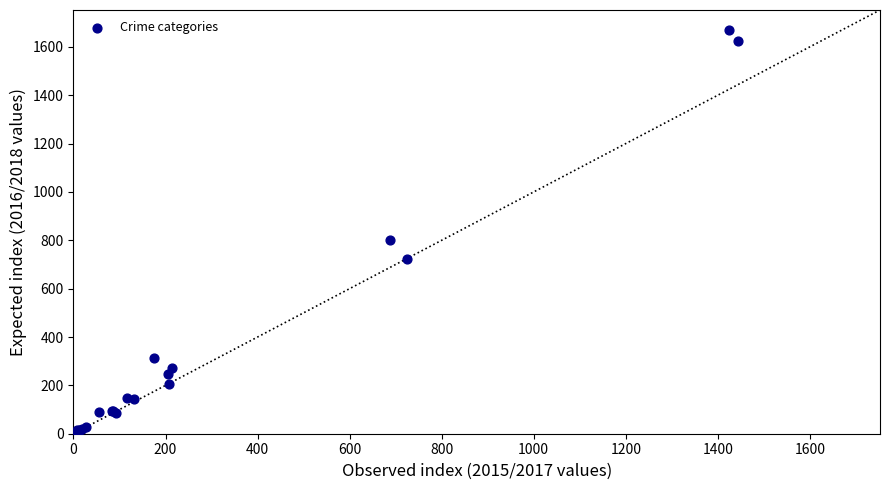

What Y value in the scatter plot is closest to 837?

803